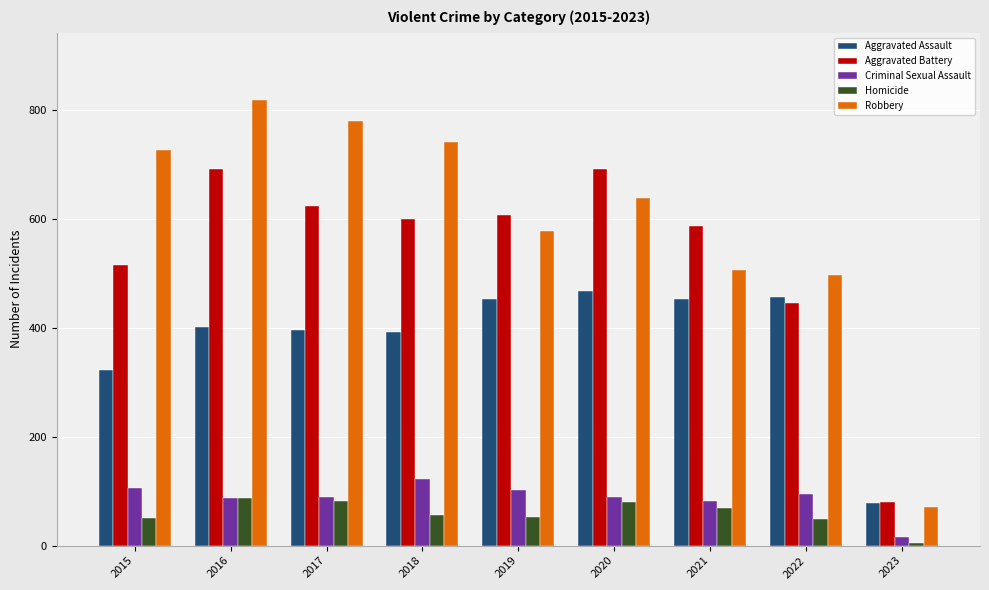

How many series are shown in this chart?

5